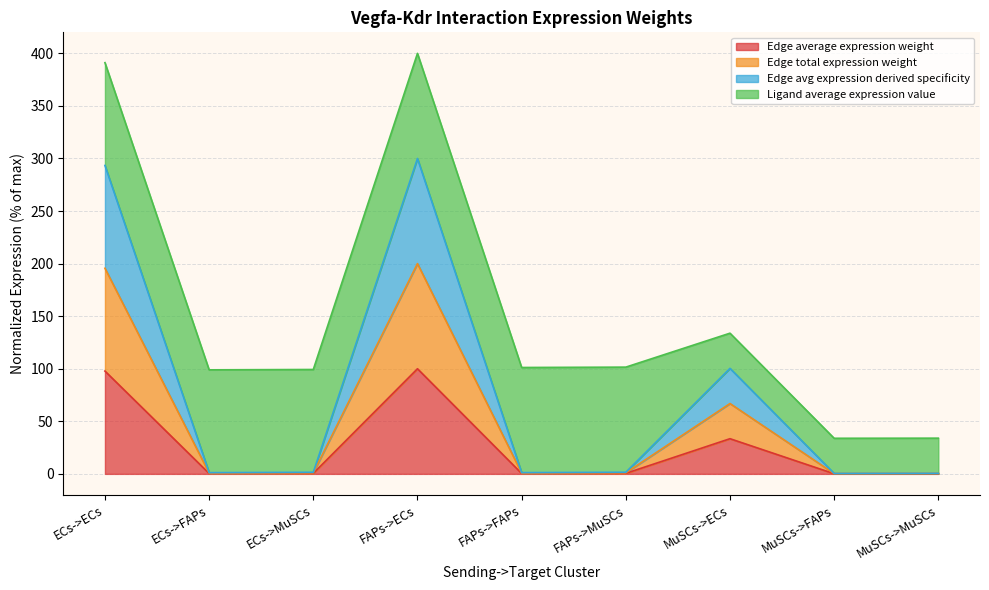

At which category does Edge total expression weight reach its first local peak?

FAPs->ECs